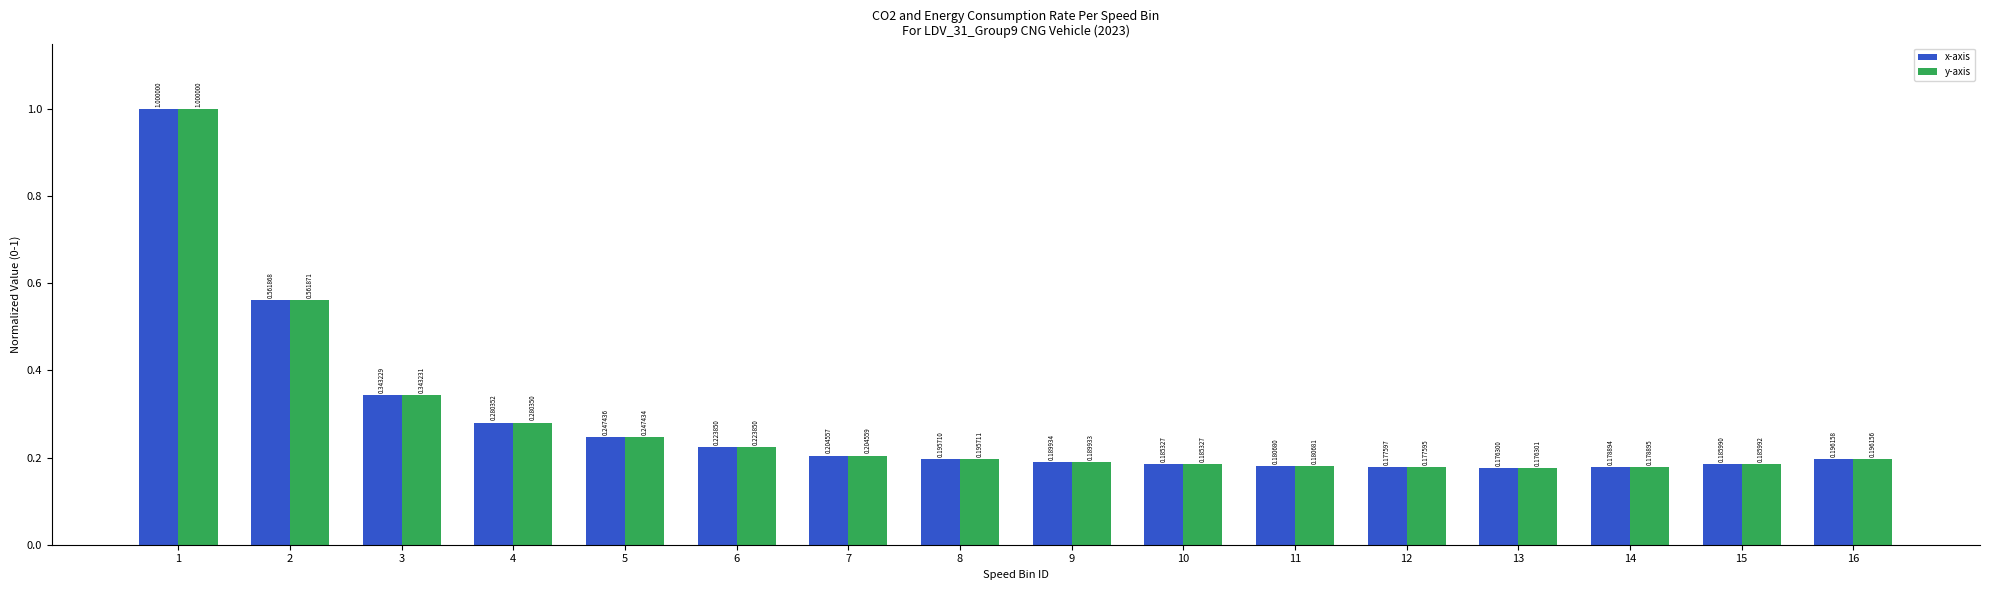

How many x-axis values are between 0 and 1?

16